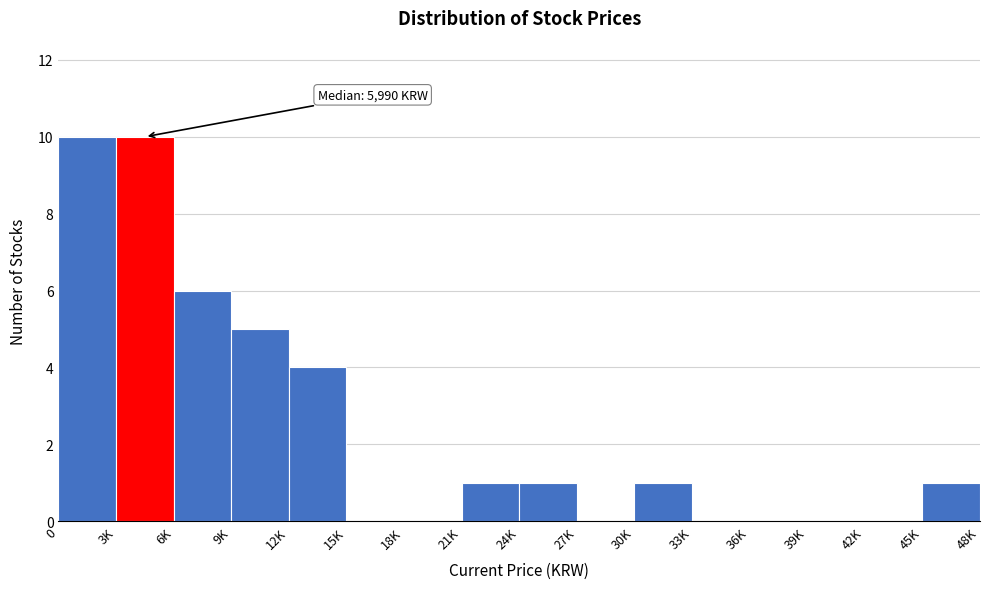

Reading left to right, what are all the values shown in this chart?

0=10	3K=10	6K=6	9K=5	12K=4	15K=0	18K=0	21K=1	24K=1	27K=0	30K=1	33K=0	36K=0	39K=0	42K=0	45K=1